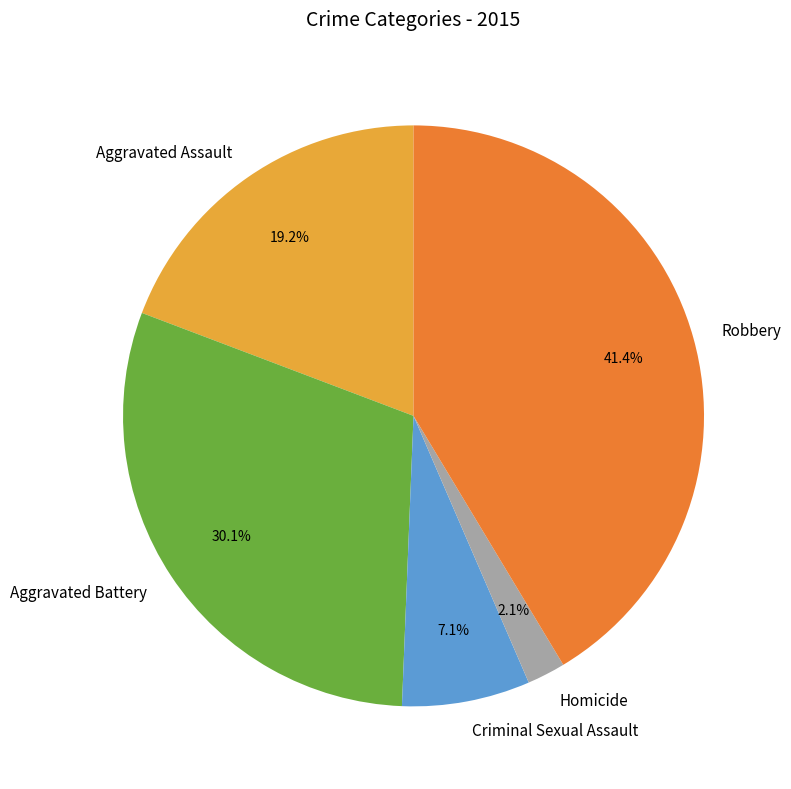

Is there a majority slice in this chart?

No